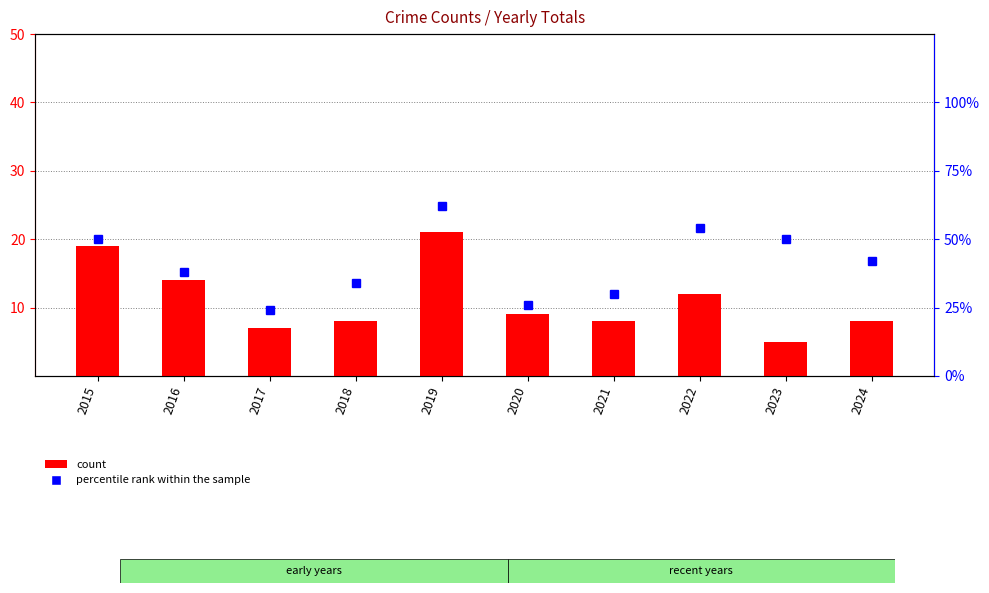

At how many categories does at least one series exceed 21?

10